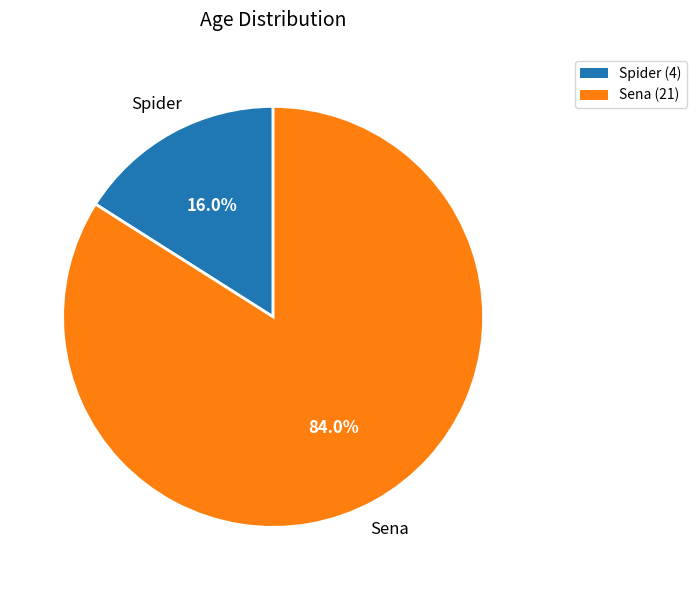

What percentage do Sena and Spider together represent?

100.0%